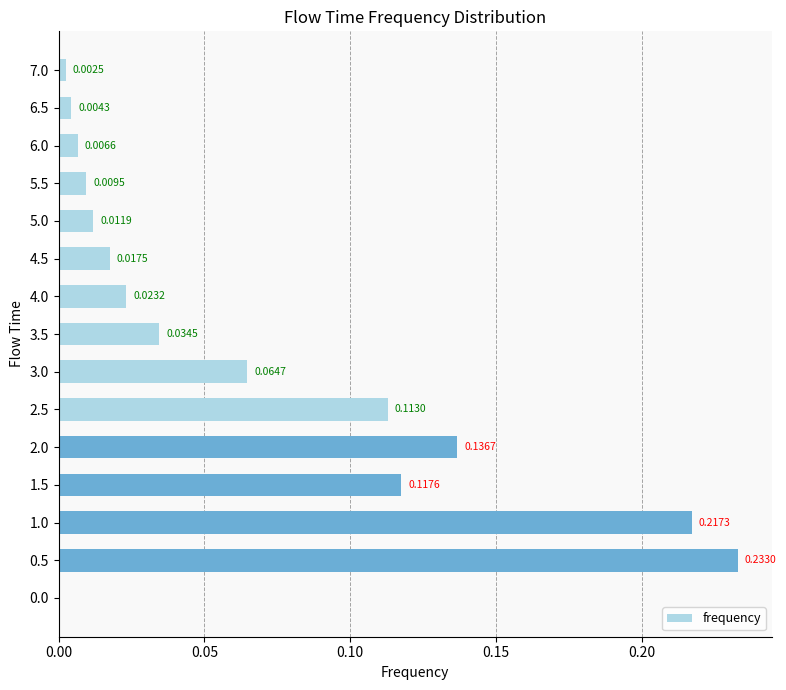

Does the chart contain stacked bars?

No